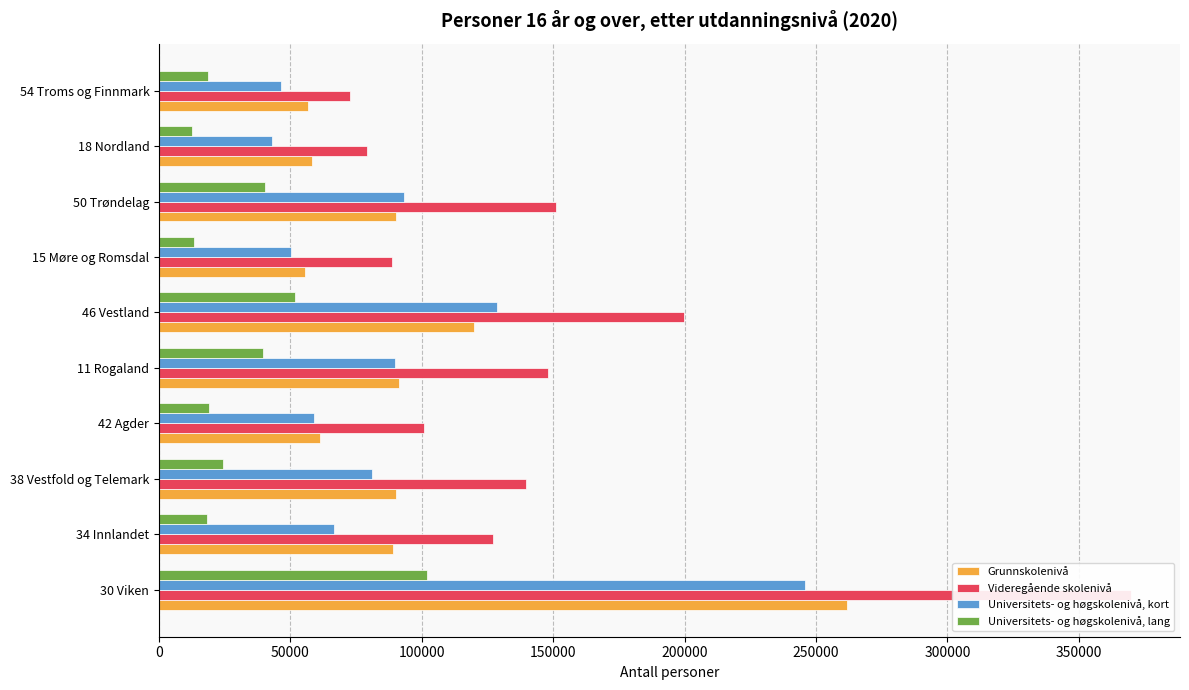

Reading left to right, list all the values displayed in this chart.

Grunnskolenivå: 261720	89140	90073	61320	91273	119773	55544	90098	58086	56641
Videregående skolenivå: 370025	127006	139680	100965	147940	199929	88756	151031	79270	72501
Universitets- og høgskolenivå, kort: 245799	66582	81147	58781	89648	128749	50164	93277	43055	46511
Universitets- og høgskolenivå, lang: 102039	18408	24302	18826	39594	51813	13447	40465	12369	18497